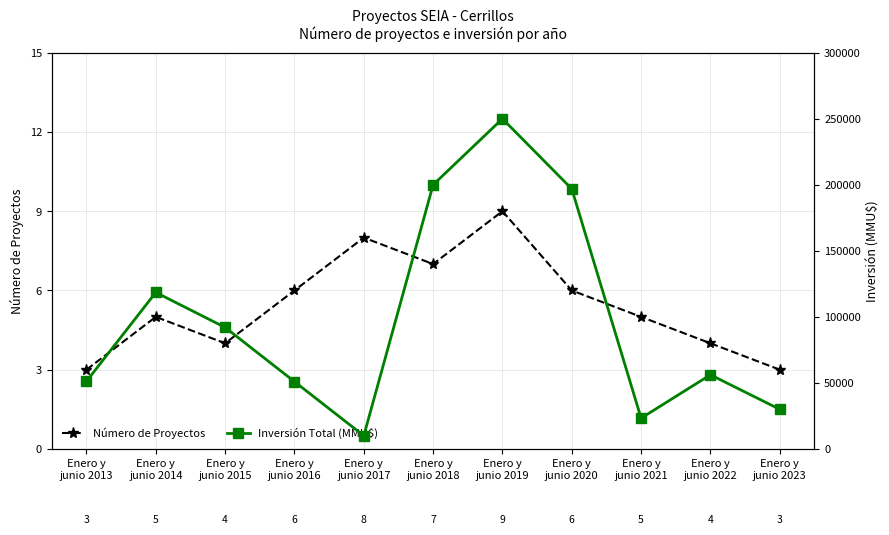

What is the label of the 3rd point from the right?

Enero y
junio 2021